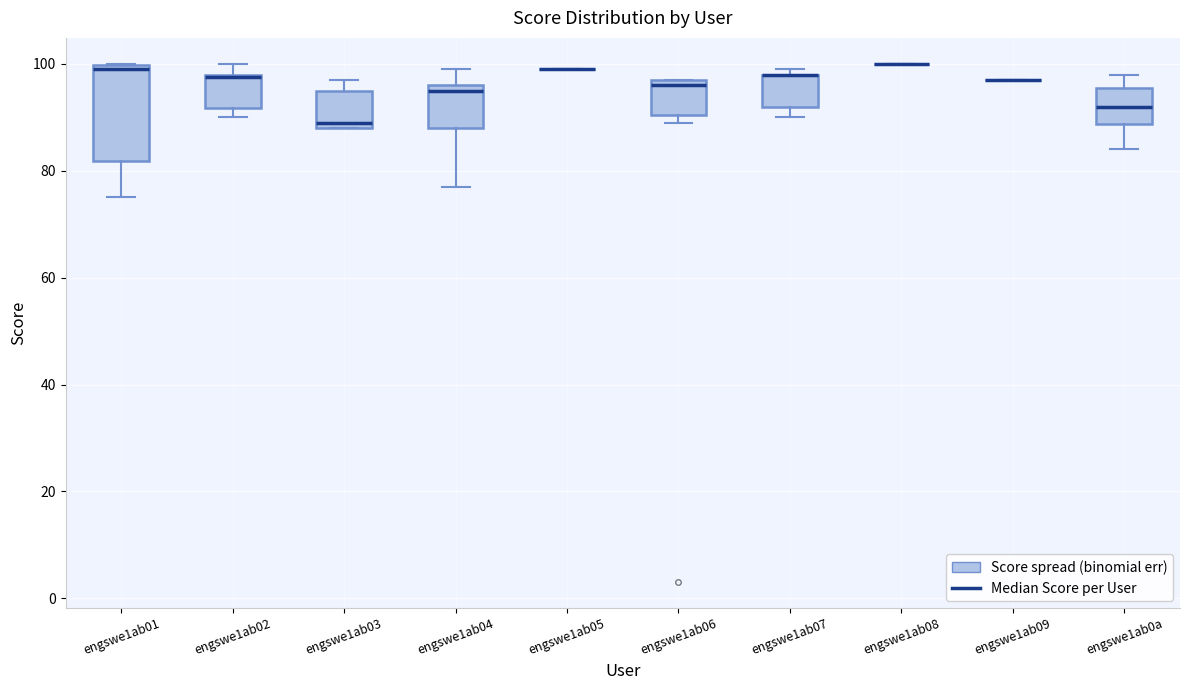

Comparing the boxes themselves (not the whiskers), which one is the tallest?

engswe1ab01